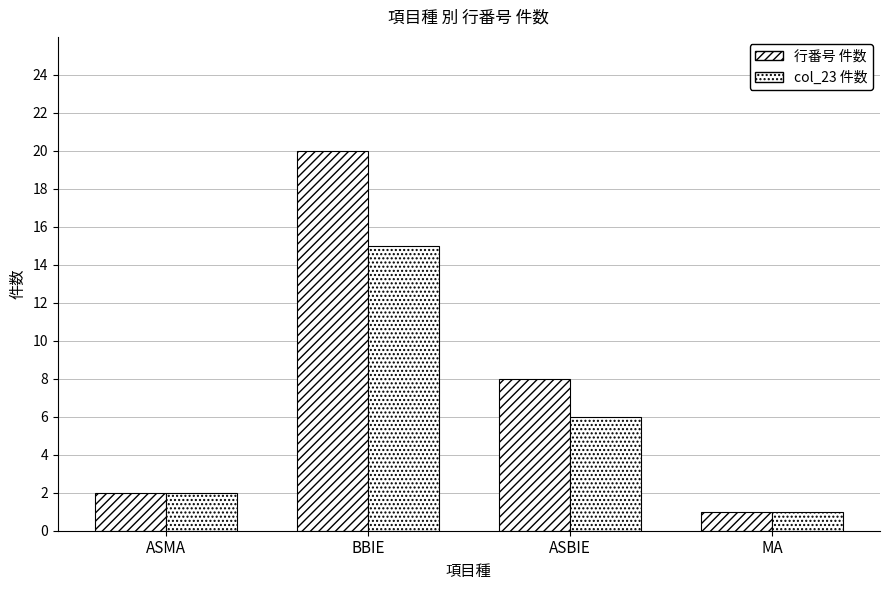

True or false: 行番号 件数 has a value of 3 at ASMA.

False